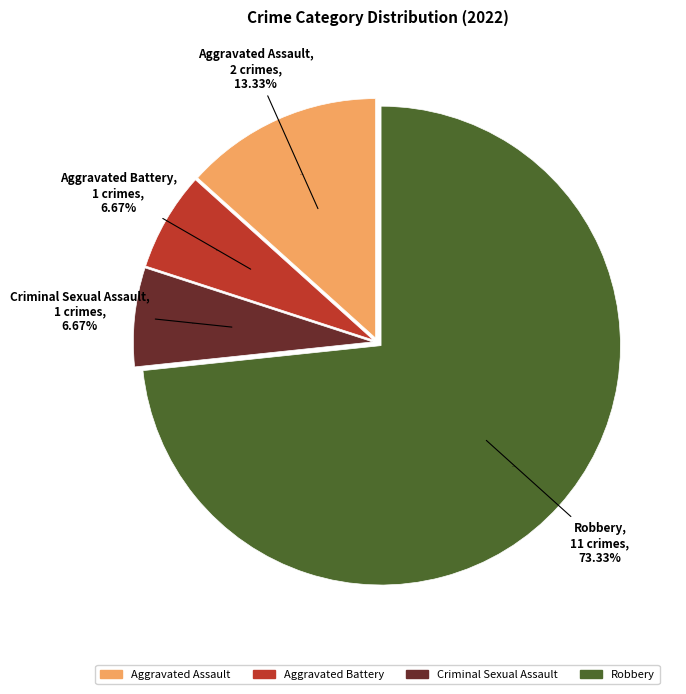

Which slice is the smallest?

Aggravated Battery